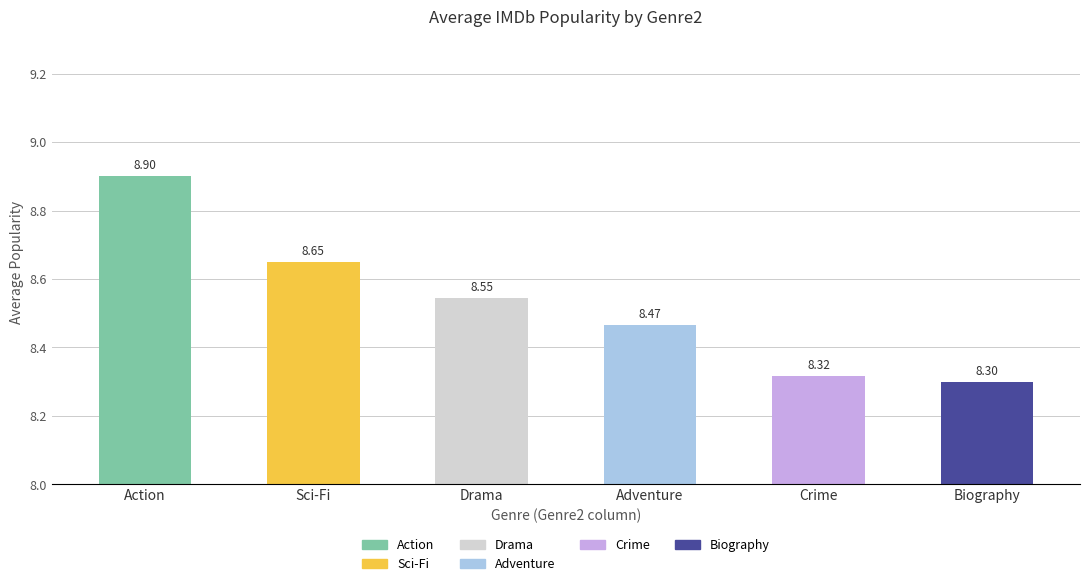

Rank the categories by value from lowest to highest.

Biography, Crime, Adventure, Drama, Sci-Fi, Action